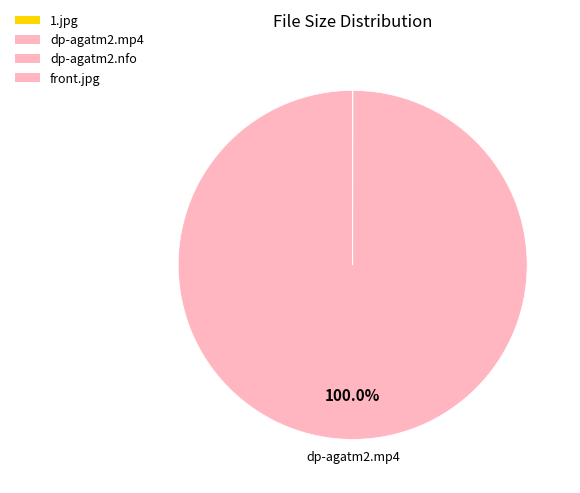

Which slice is the smallest?

dp-agatm2.nfo